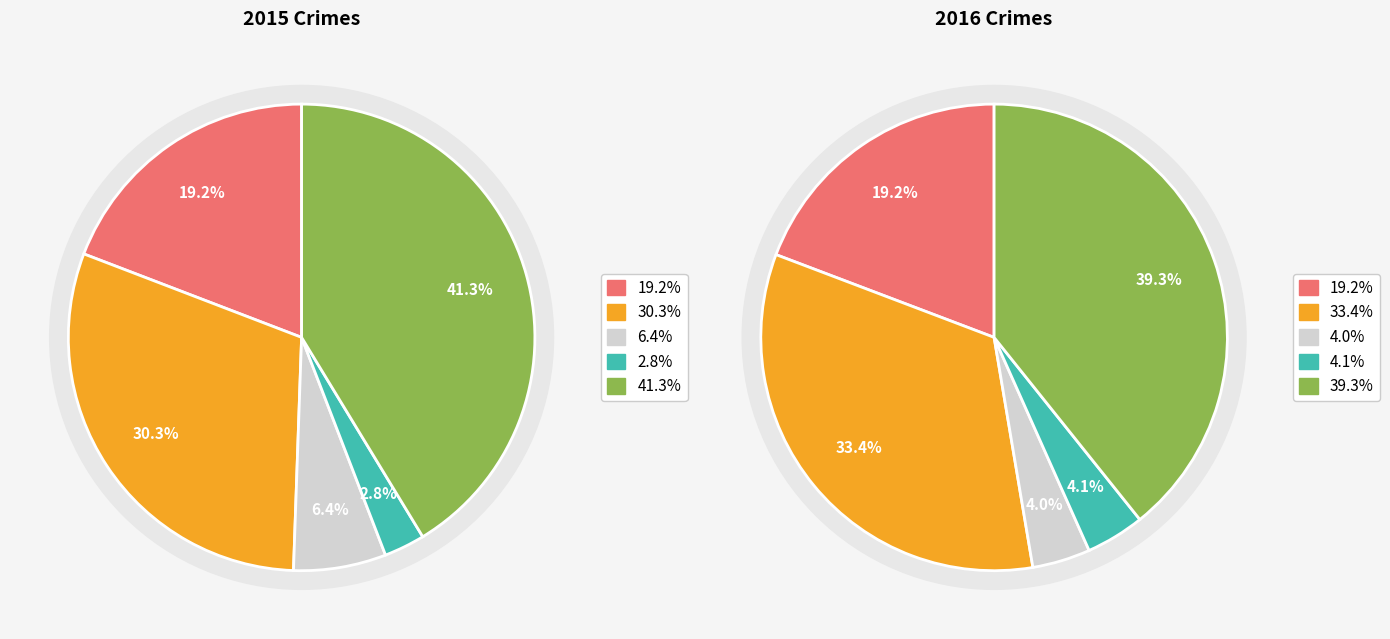

Does any single category account for the majority?

No